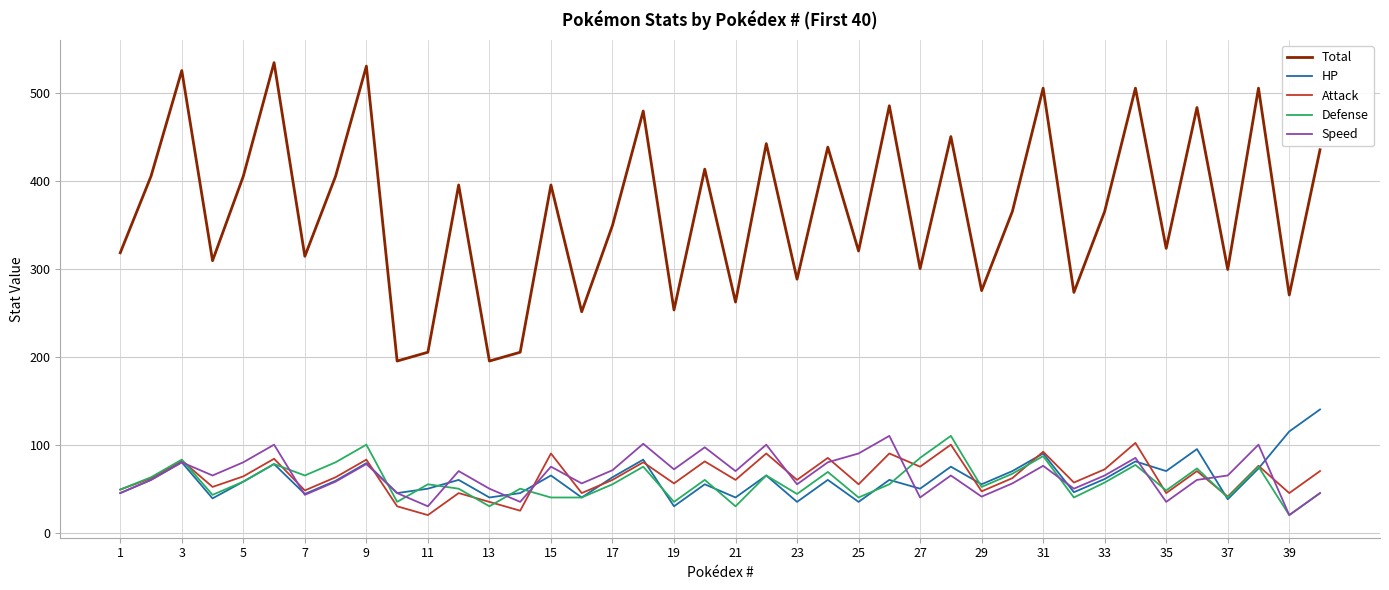

True or false: Total and HP intersect in this chart.

False